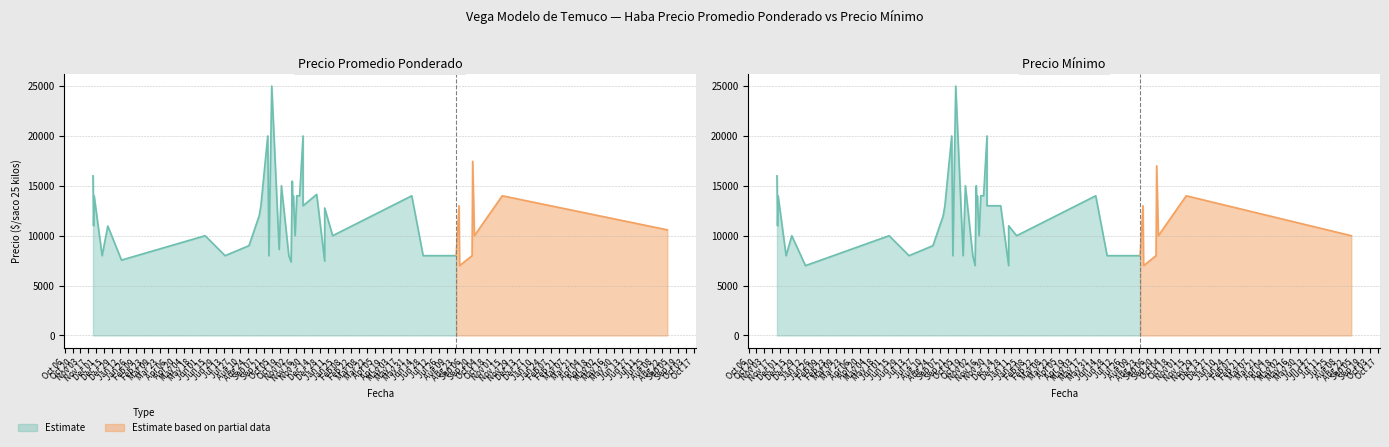

At how many categories does at least one series exceed 17774?

3